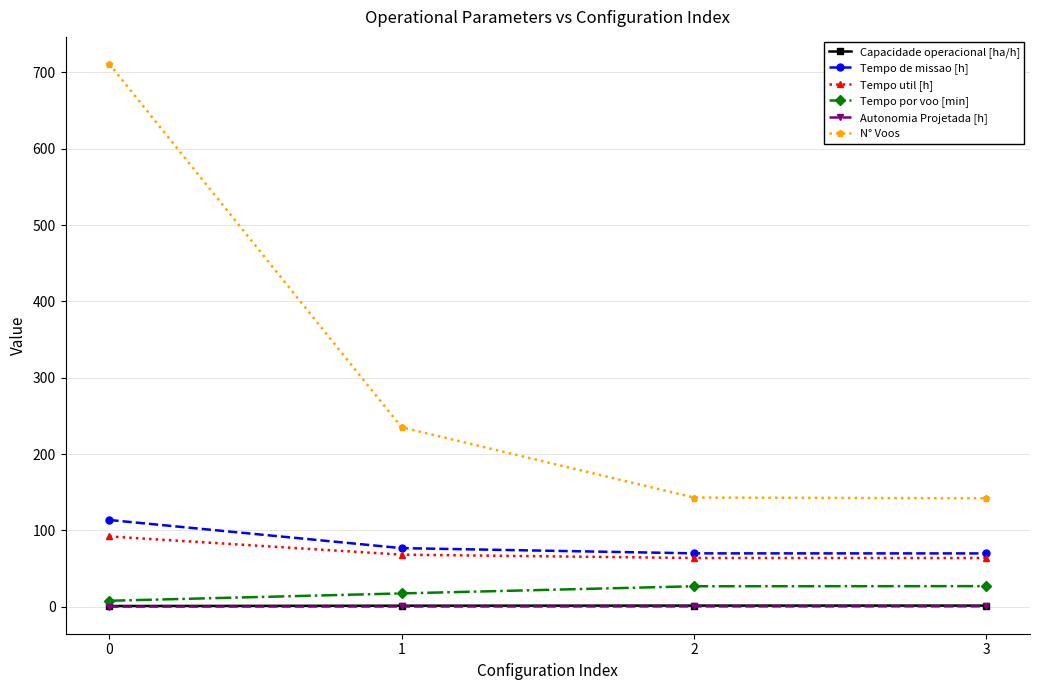

What is the spread (max minus min) of values at 2?

142.6